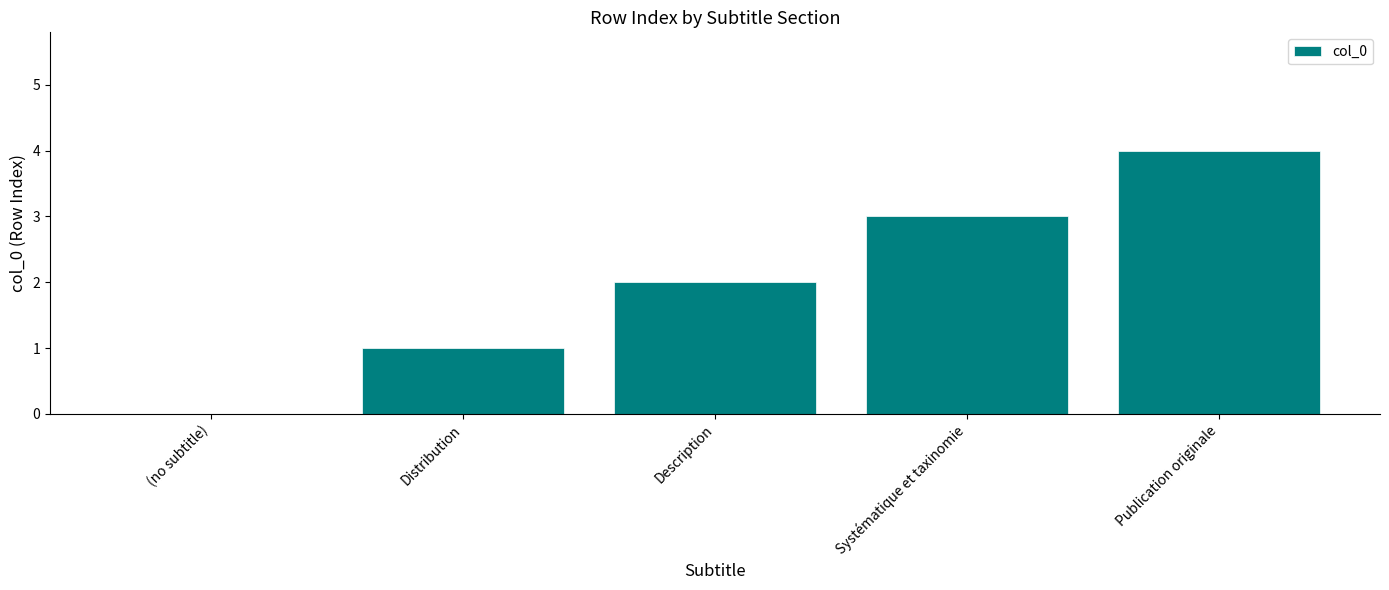

What is the maximum value shown in the chart?

4